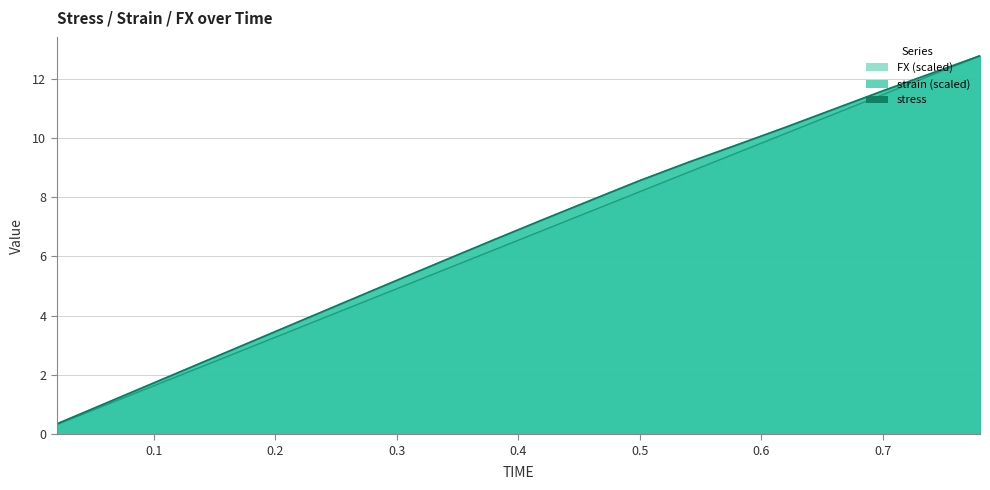

What is the sum of all stress values?

135.1